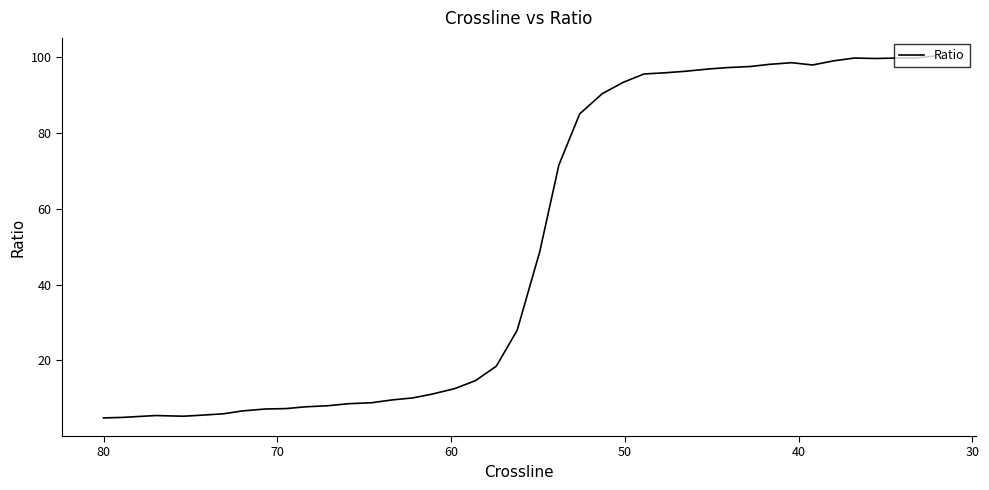

What is the difference between the second highest and second lowest values?

94.7